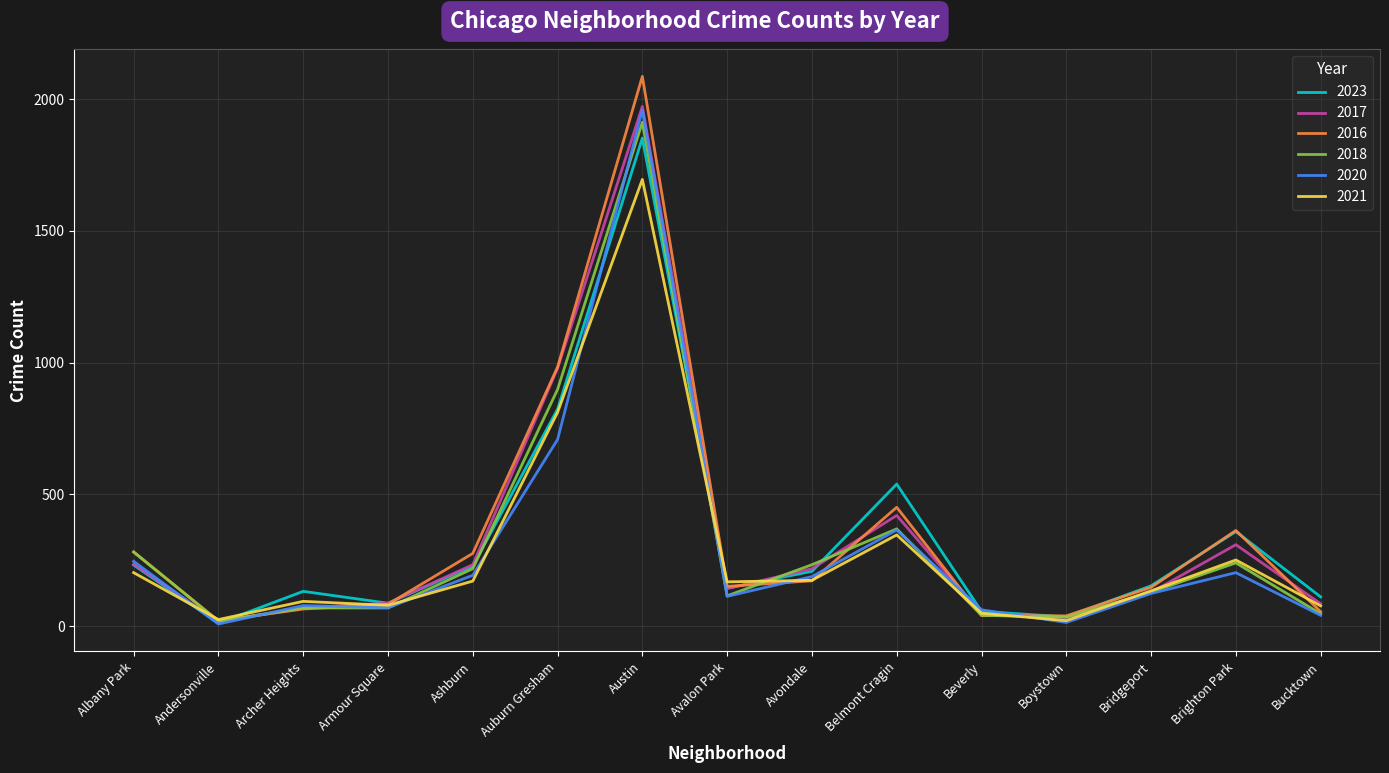

At how many categories does at least one series exceed 1358?

1